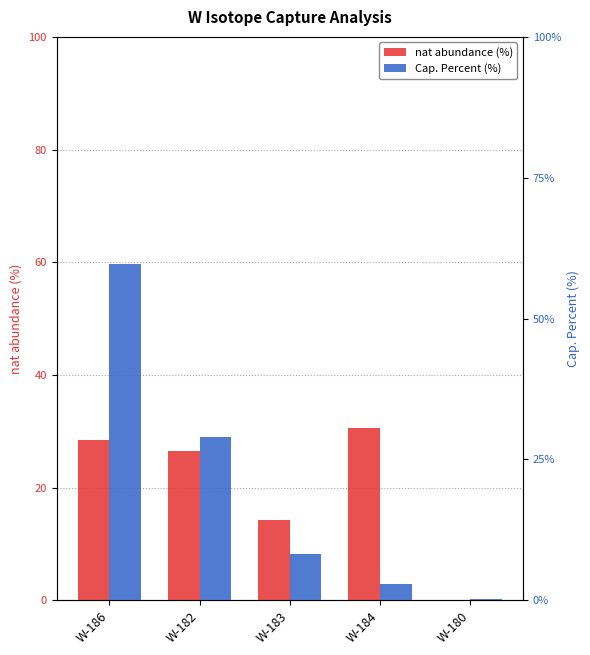

What is the maximum value shown in the chart?

59.7